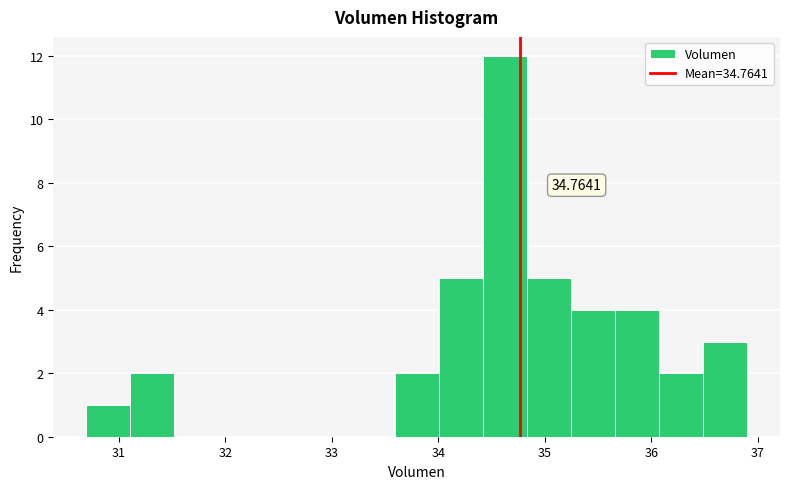

Over which range of the x-axis is the bar tallest?

34.4 to 34.8